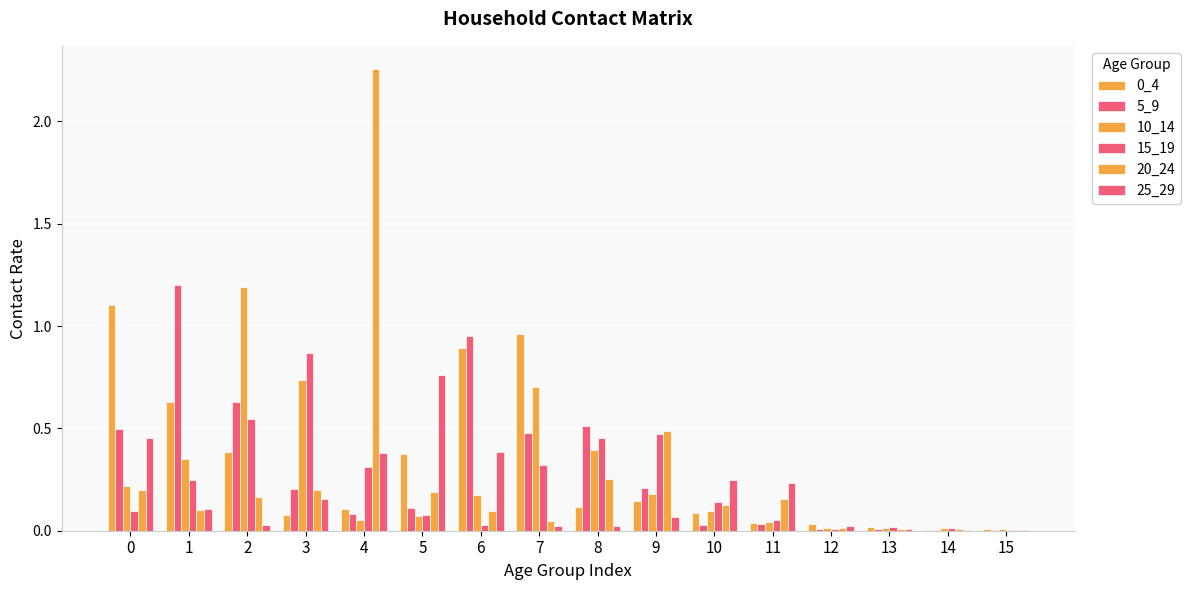

The 25_29 series shows 0.5 at 0. True or false?

True